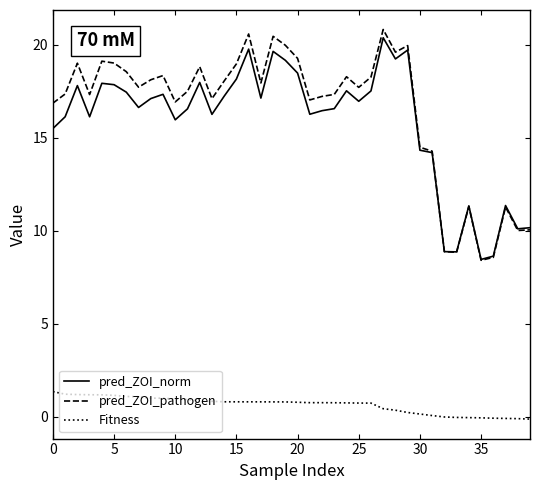

True or false: pred_ZOI_norm and Fitness cross at least once.

False